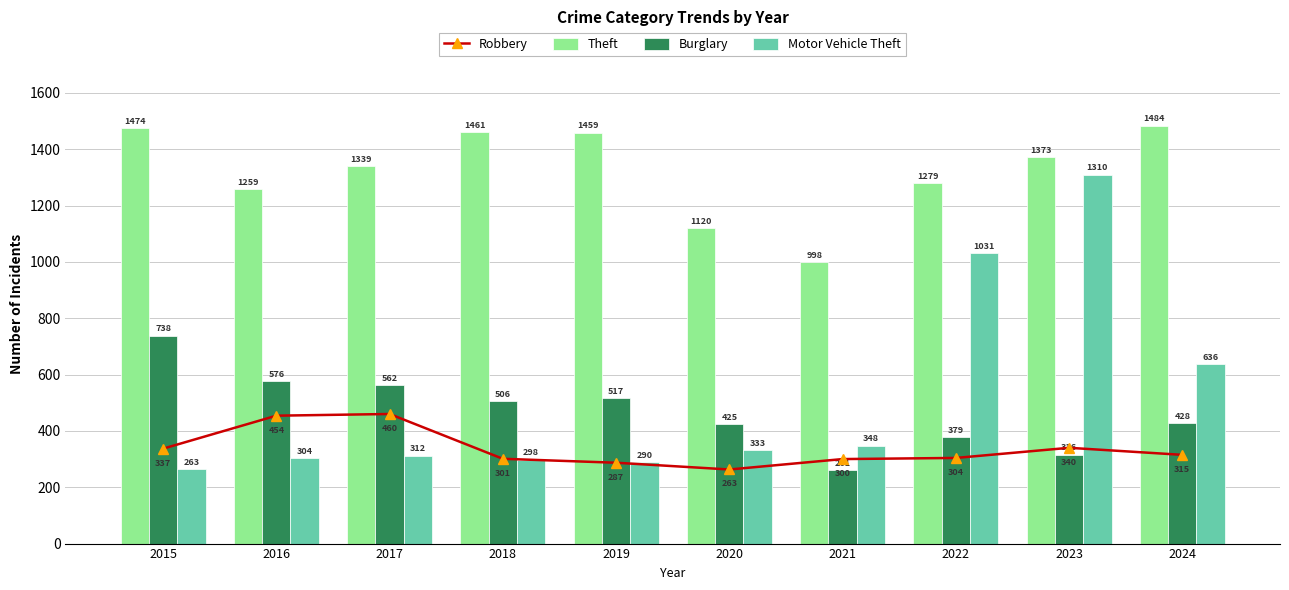

Reading right to left, transcribe all the data shown in this chart.

Robbery: 315	340	304	300	263	287	301	460	454	337
Theft: 1484	1373	1279	998	1120	1459	1461	1339	1259	1474
Burglary: 428	316	379	261	425	517	506	562	576	738
Motor Vehicle Theft: 636	1310	1031	348	333	290	298	312	304	263